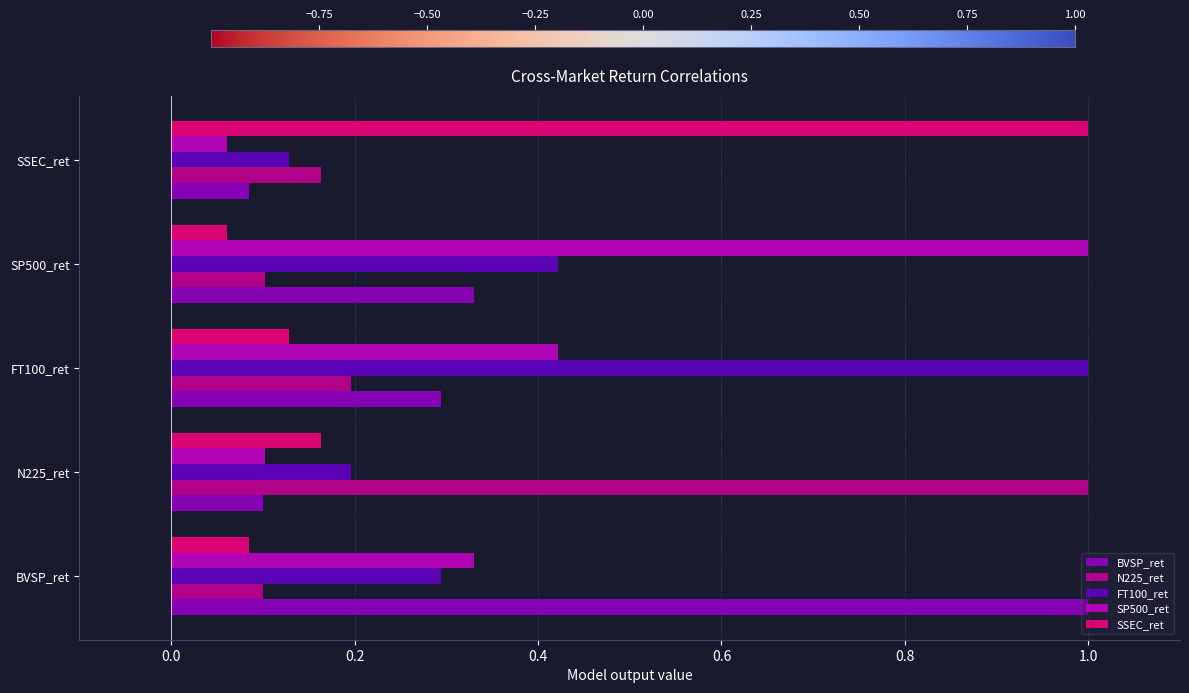

What value does the SSEC_ret series have at SSEC_ret?

1.0